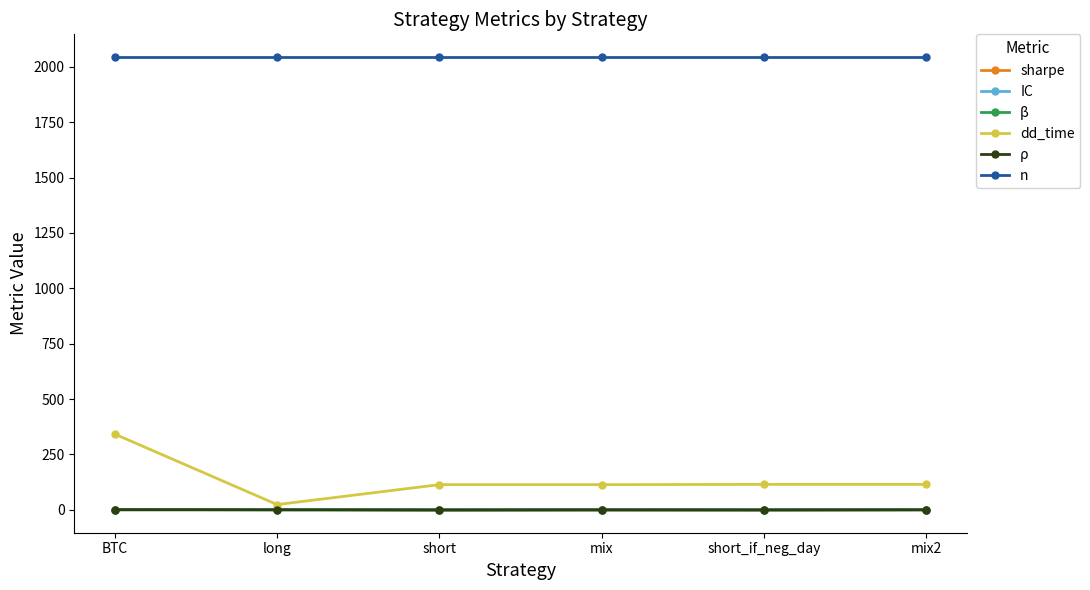

What is the value of the n point at the 5th from the left?

2044.0